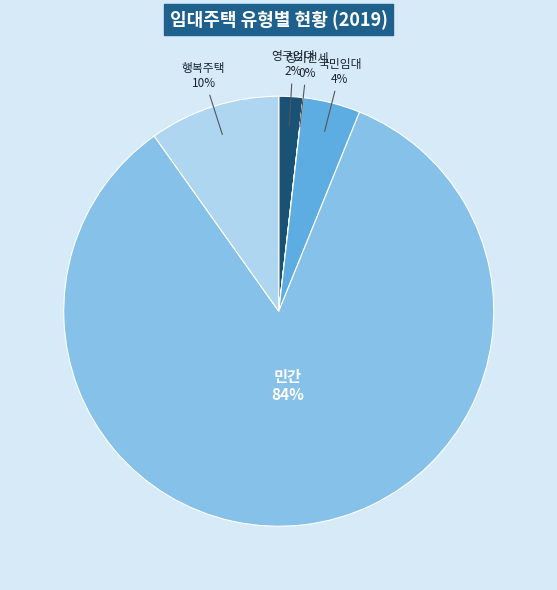

Is it true that 행복주택 is 5% of the pie?

False